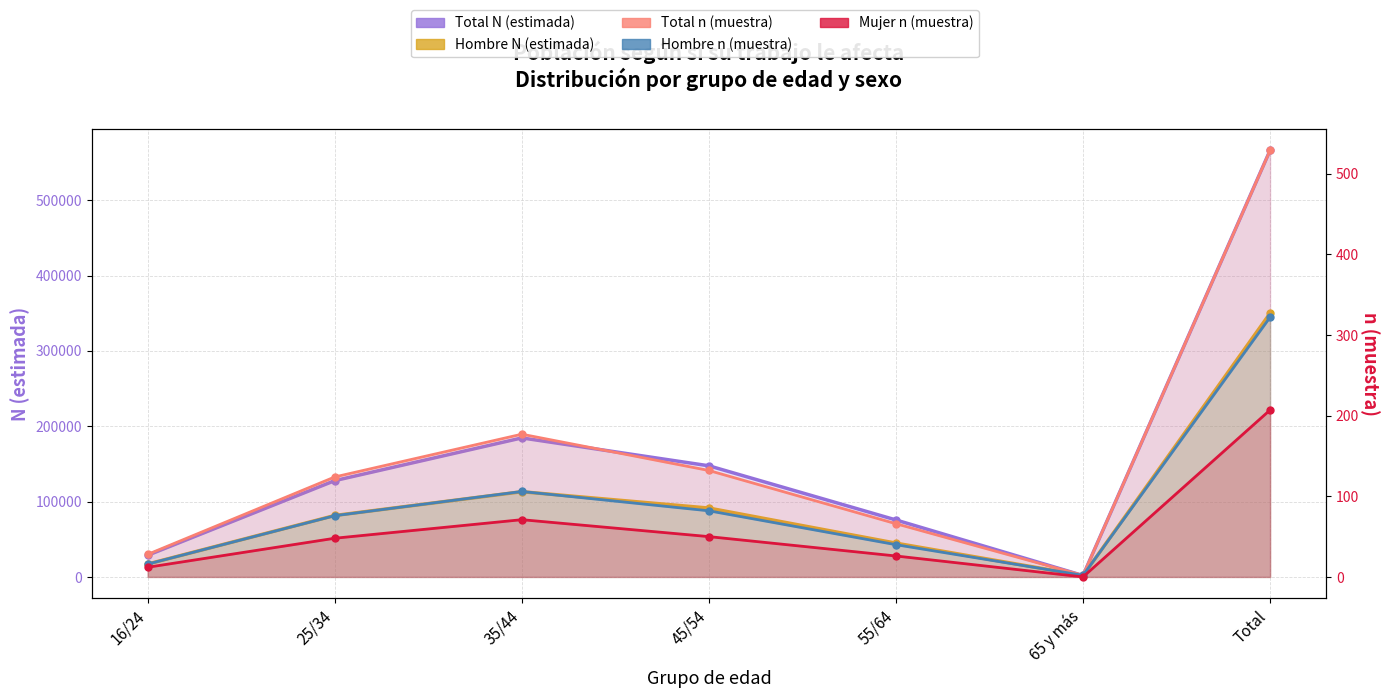

Reading left to right, what are all the values shown in this chart?

Total N (estimada): 28794	127863	184581	147535	75646	1880	566299
Hombre N (estimada): 17151	81572	113123	91428	44848	1880	350001
Total n (muestra): 28	124	177	132	66	2	529
Hombre n (muestra): 16	76	106	82	40	2	322
Mujer n (muestra): 12	48	71	50	26	0	207